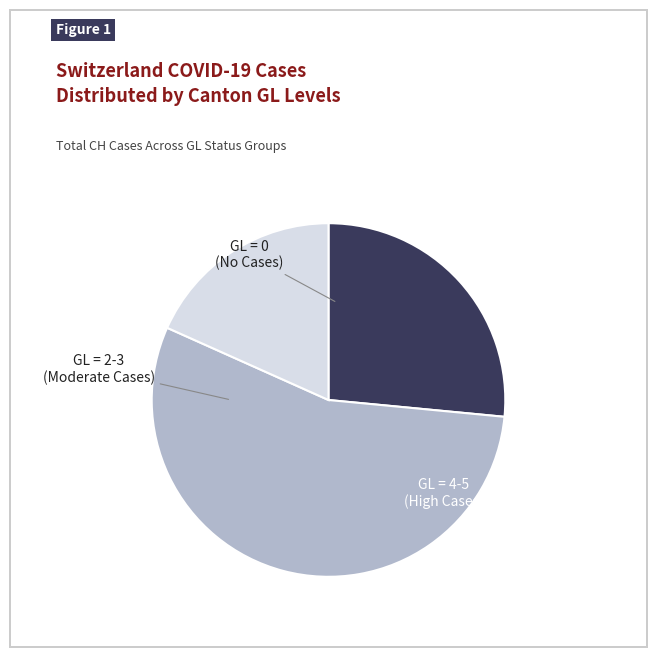

Does any single category account for the majority?

Yes